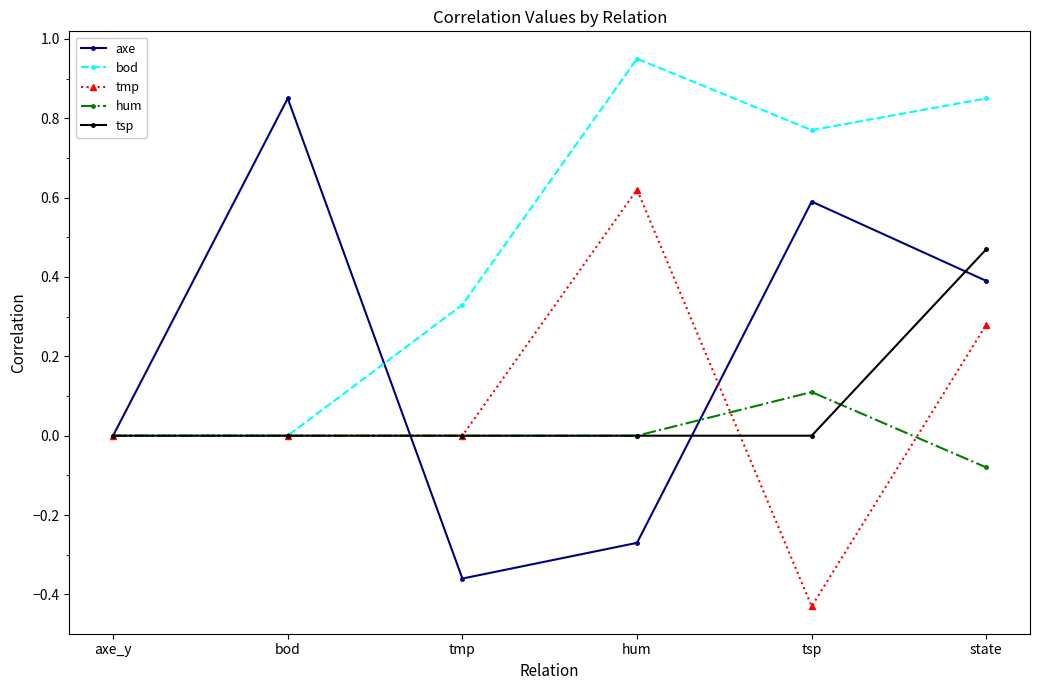

The hum series shows 0.1 at tsp. True or false?

True